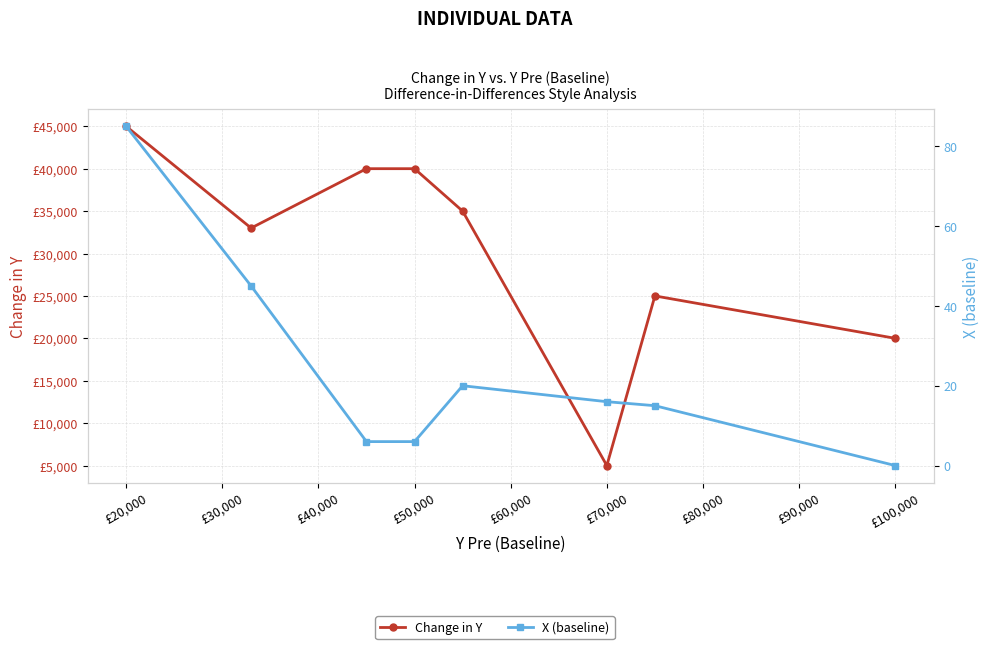

How many lines are shown in the chart?

2